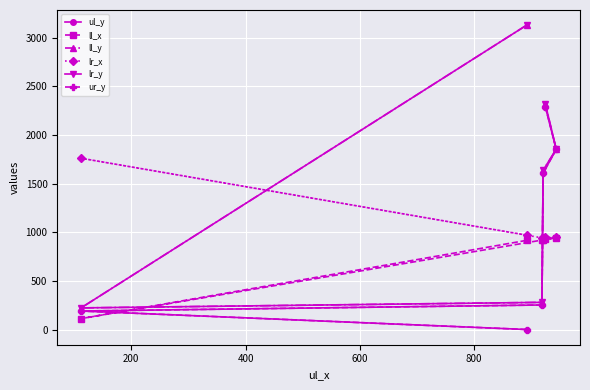

Which series has the largest range (max minus min)?

ll_y